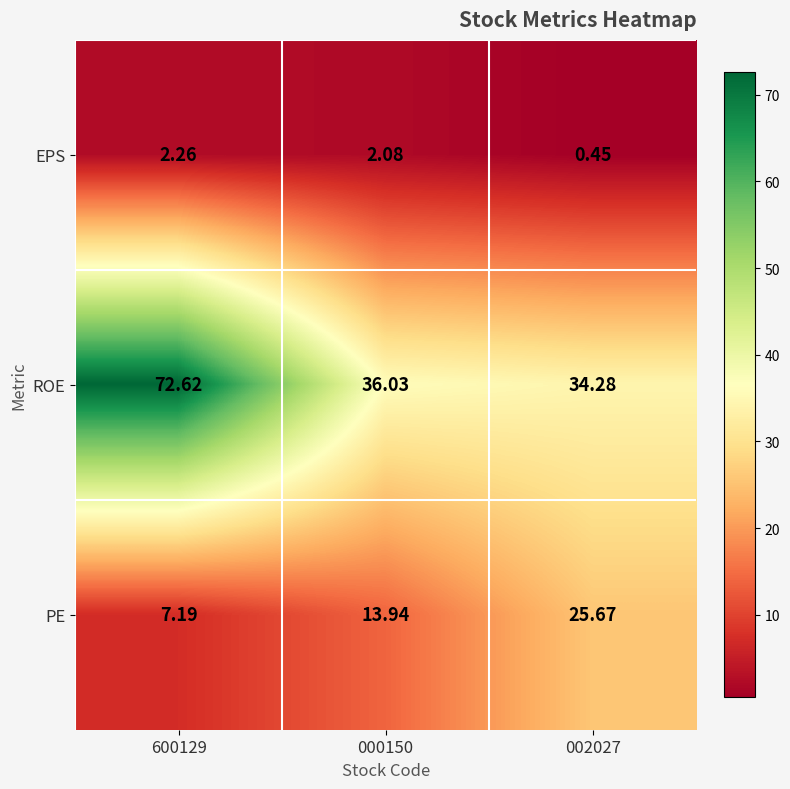

Which series has the largest range (max minus min)?

ROE